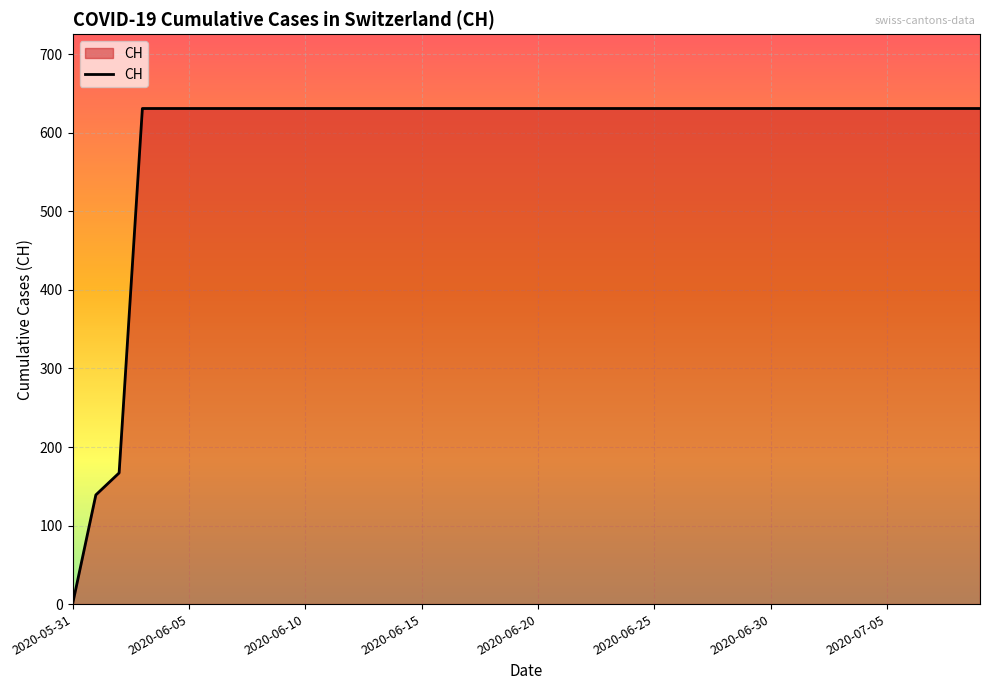

What is the difference between the maximum and minimum values?

631